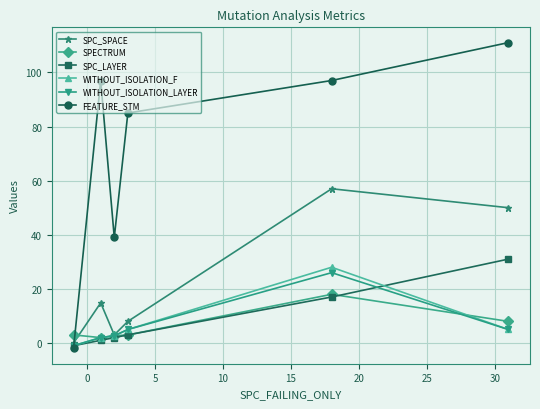

Which series has the widest spread of values?

FEATURE_STM